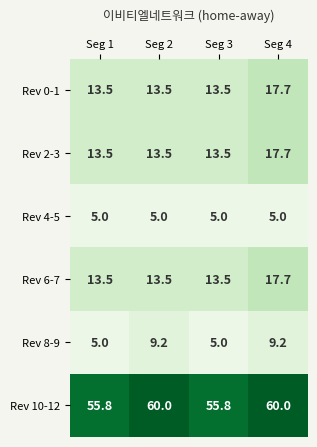

The value of Rev 4-5 at Seg 4 is 8.5. True or false?

False